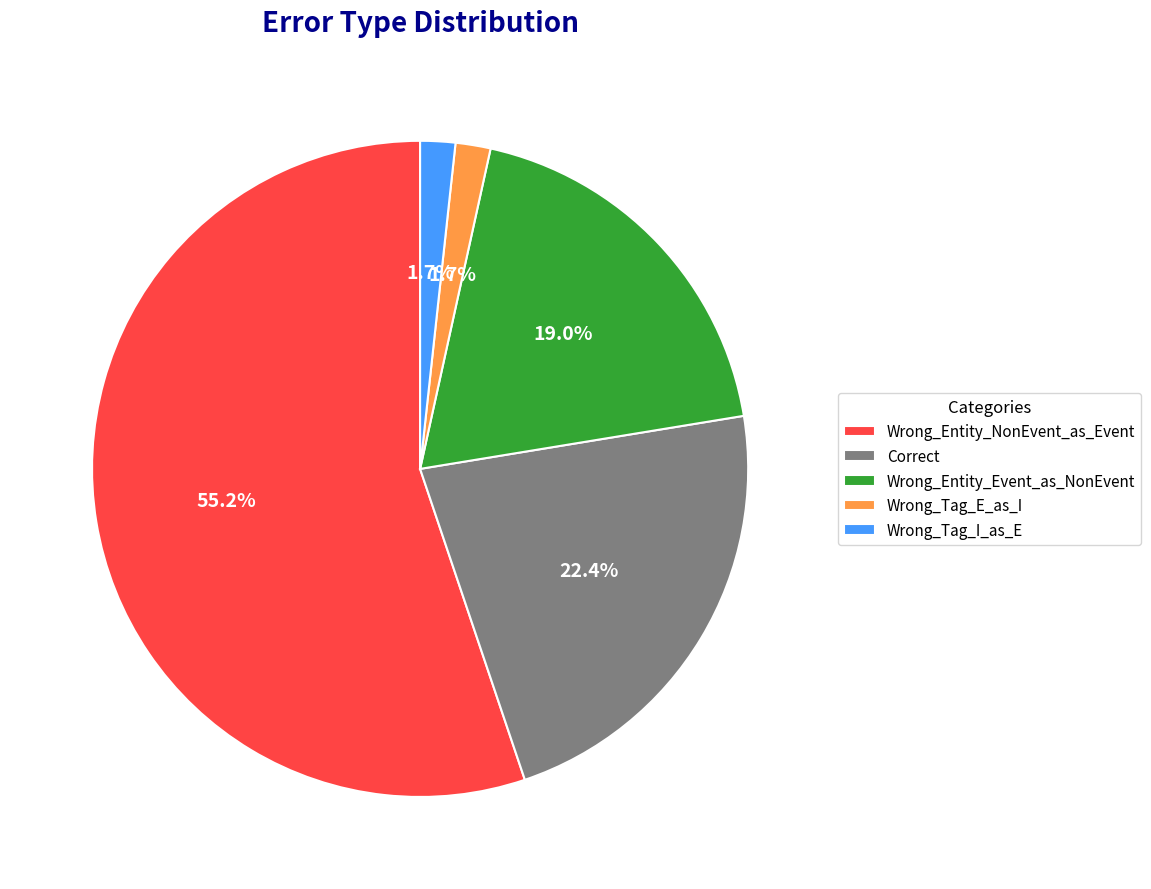

Is it true that Wrong_Entity_Event_as_NonEvent is 5% of the pie?

False